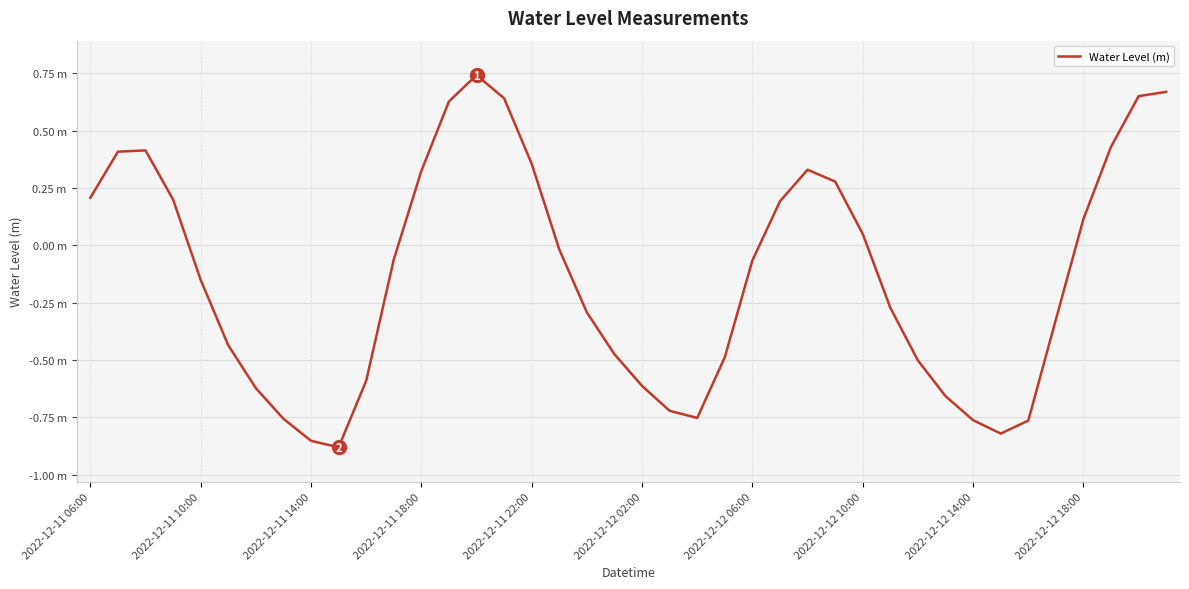

At which category does the chart reach its peak across all series?

14